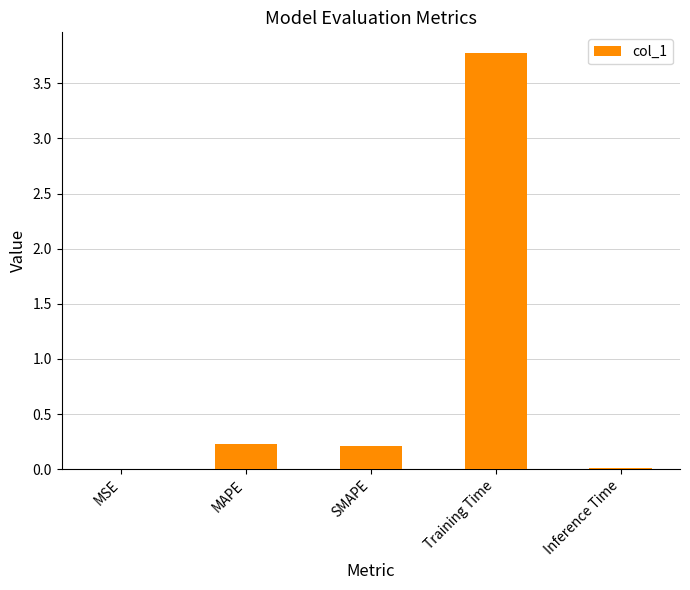

What is the greatest value displayed?

3.8